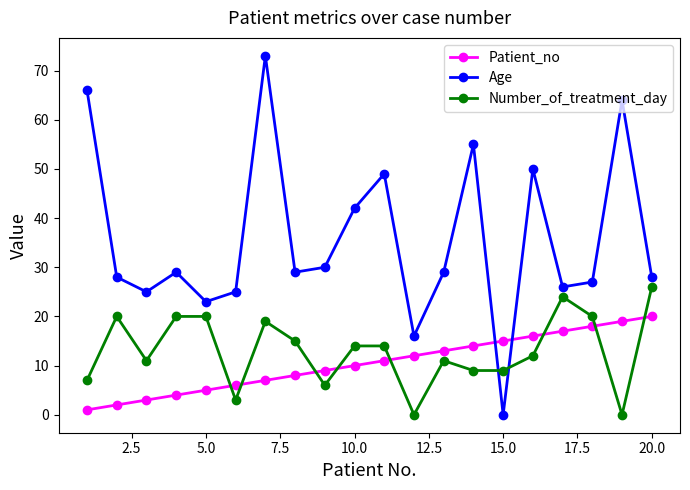

List the series in order of their peak value, highest first.

Age, Number_of_treatment_day, Patient_no